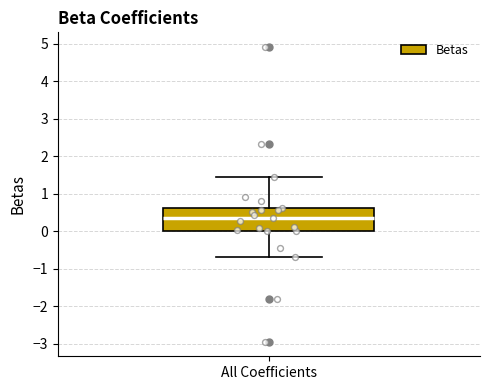

Read this box plot against the y-axis: the position of the median line, the range covered by the box, and the ends of both whiskers. The values are not printed on the chart, so give them approximately, as read against the axis.

median 0.4, box 0.0 to 0.6, whiskers -0.7 to 1.4